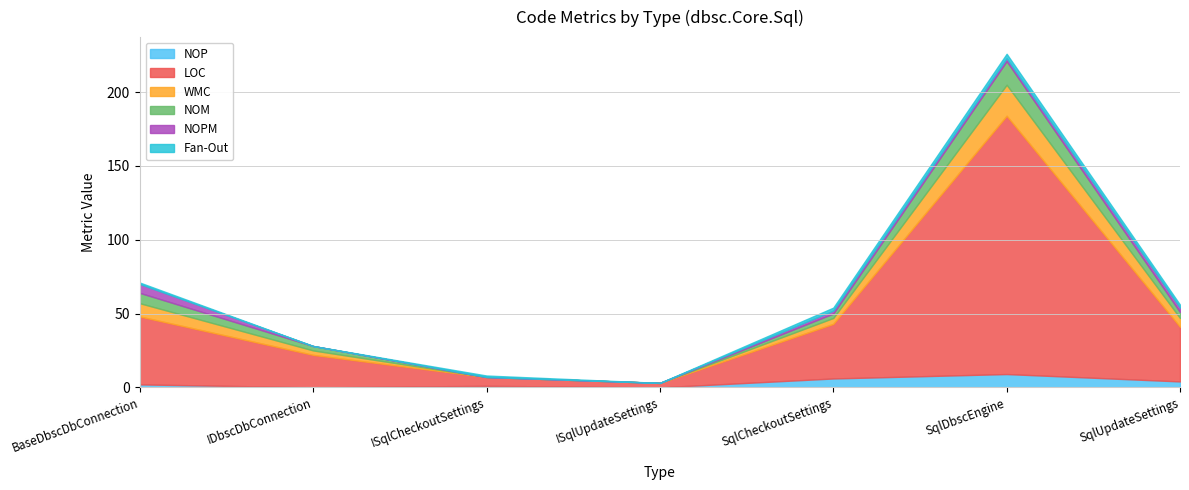

What is the difference between the maximum and minimum values in the LOC series?

172